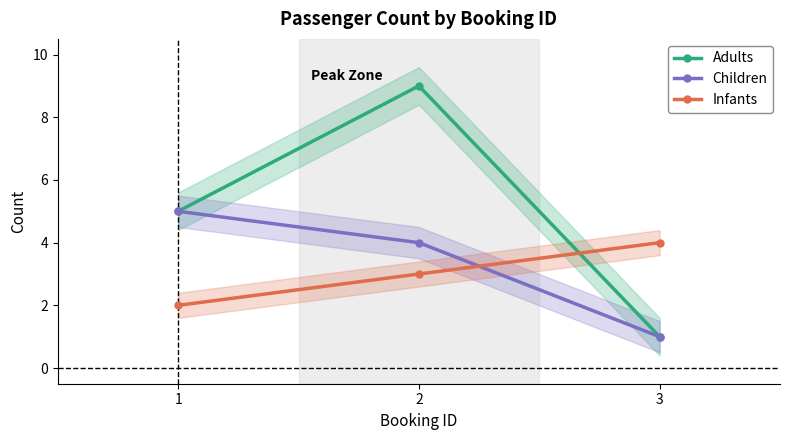

Does the chart display data point markers on the line(s)?

Yes